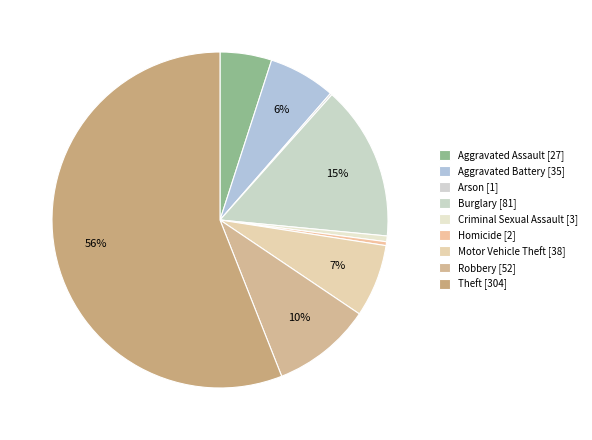

True or false: Criminal Sexual Assault accounts for 1% of the total.

True